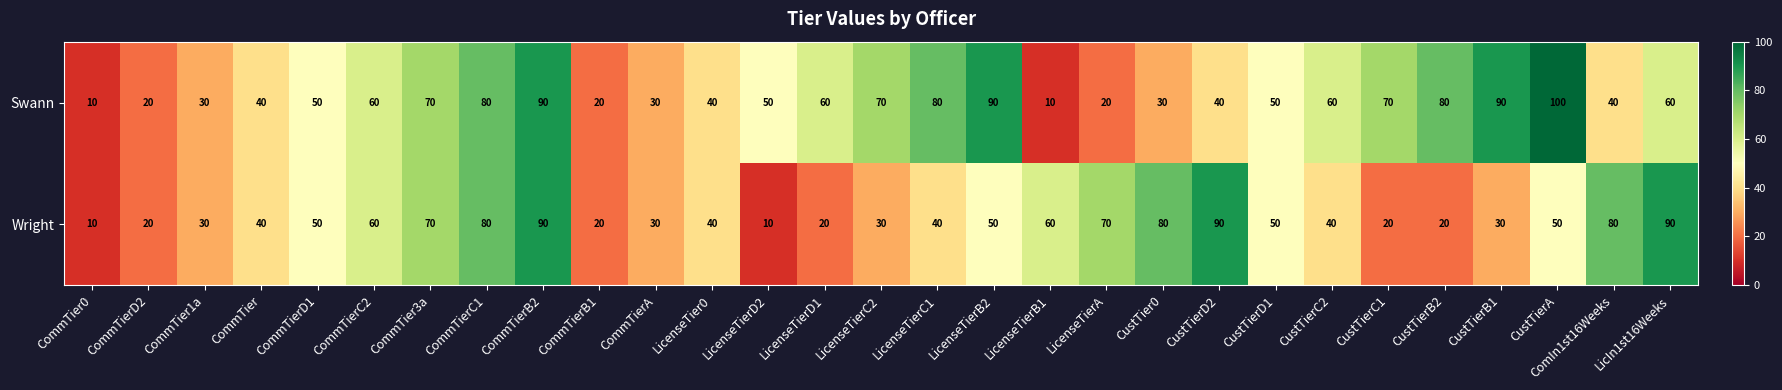

Which series has the largest range (max minus min)?

Swann